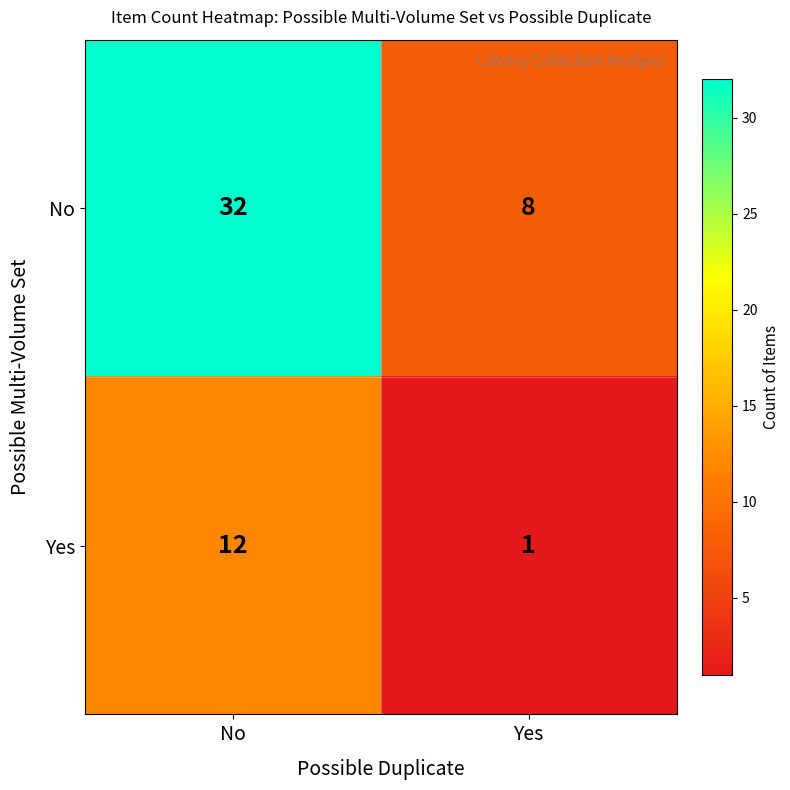

What is the minimum value shown in the chart?

1